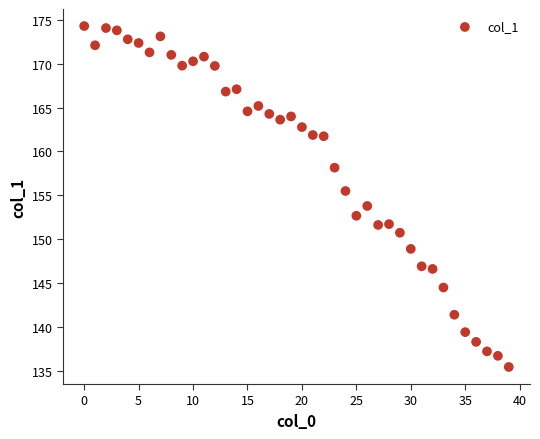

What is the range of Y values (max minus min)?

38.9